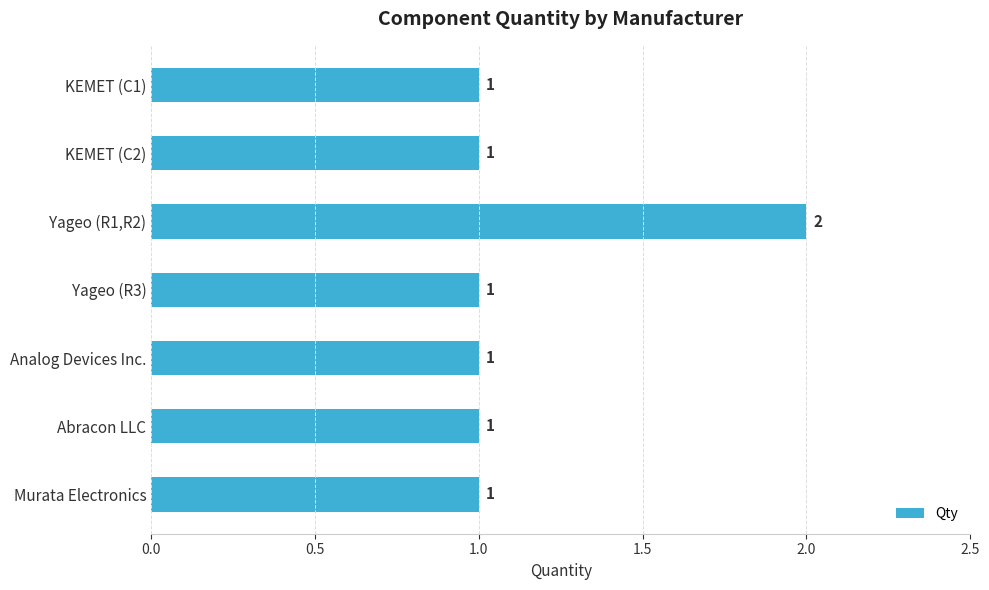

How many data points are above 1?

1